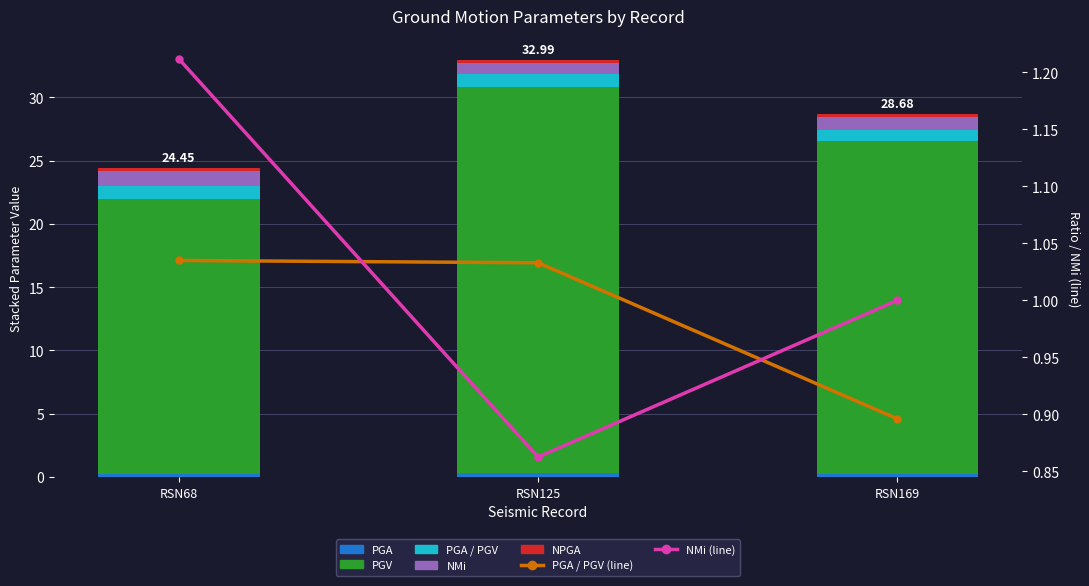

What is the total value across all series at RSN125?

33.0